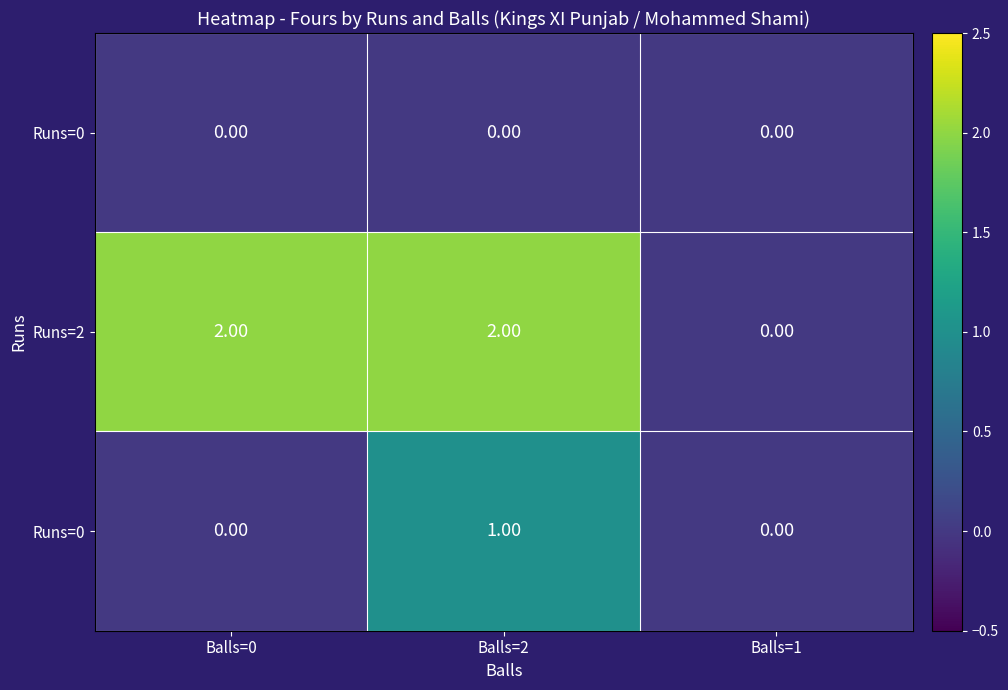

At which category does the chart reach its minimum across all series?

Balls=0